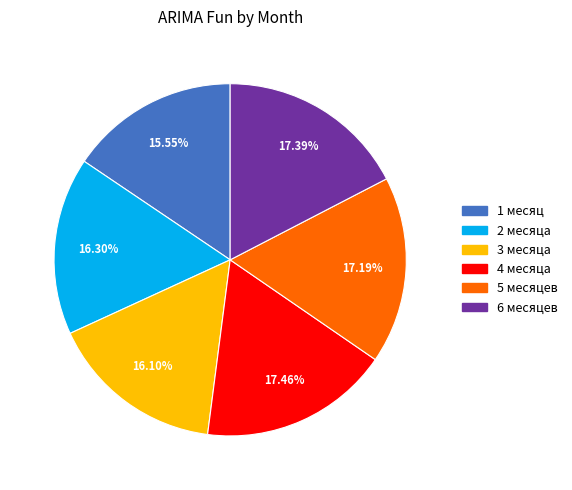

Count the number of slices in the pie.

6